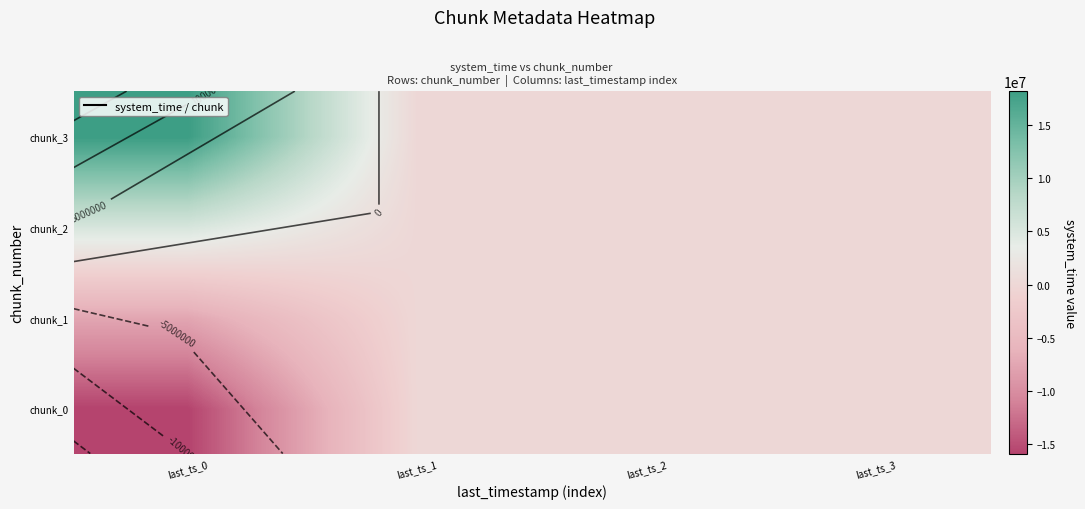

Which series has the widest spread of values?

chunk_3